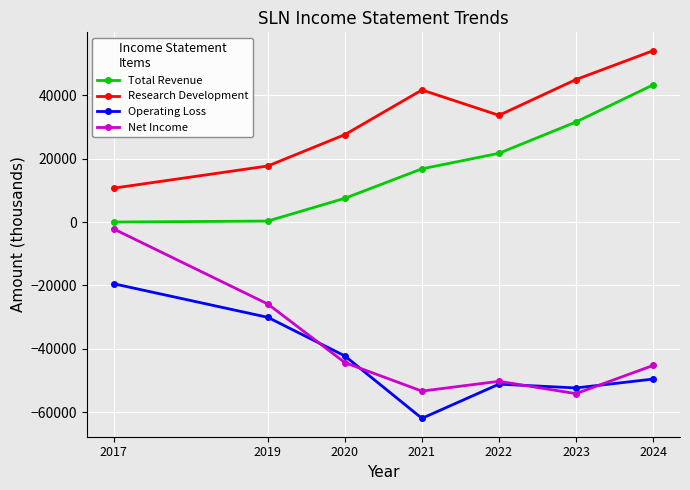

Is this an area chart (filled region under the line)?

No